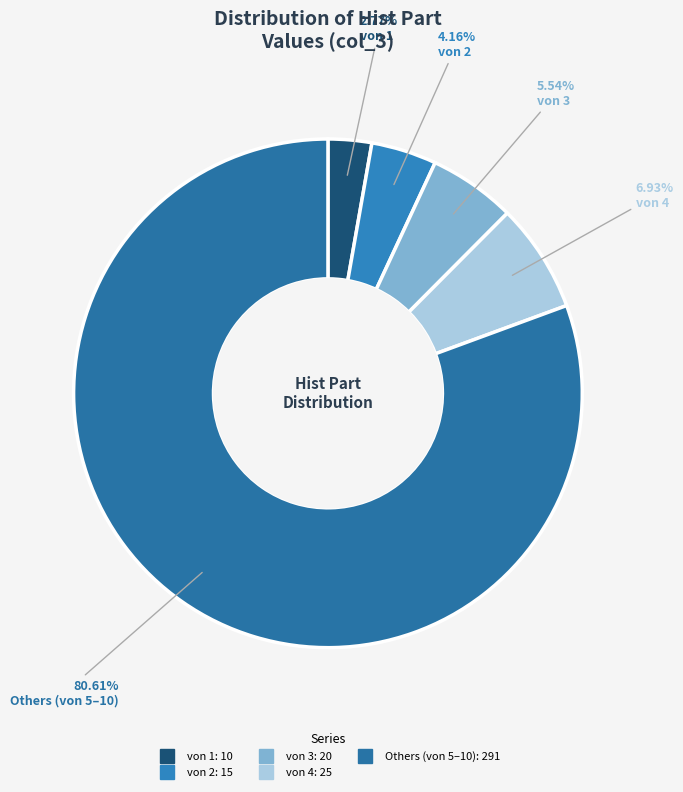

Which slice is the smallest?

von 1